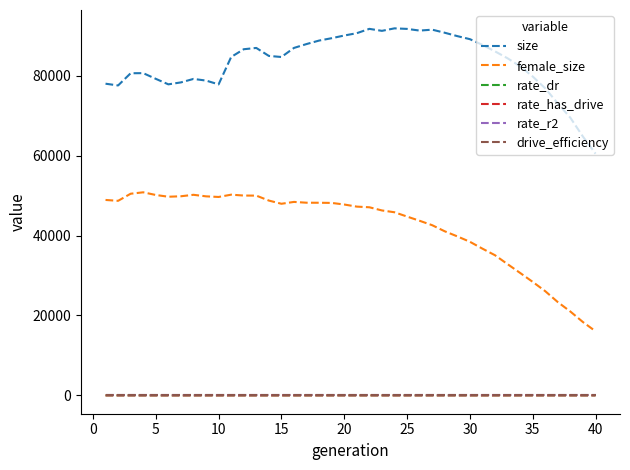

True or false: size and rate_has_drive cross at least once.

False